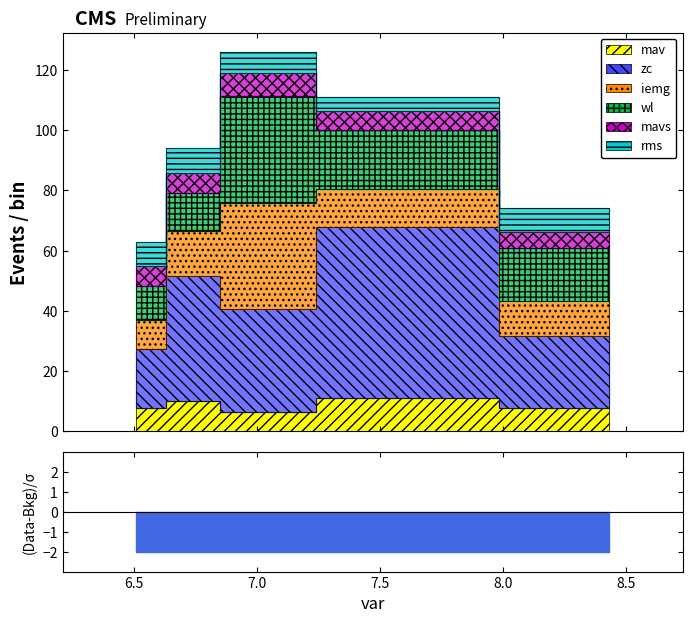

At which label is wl closest to 23?

7.533235102891922